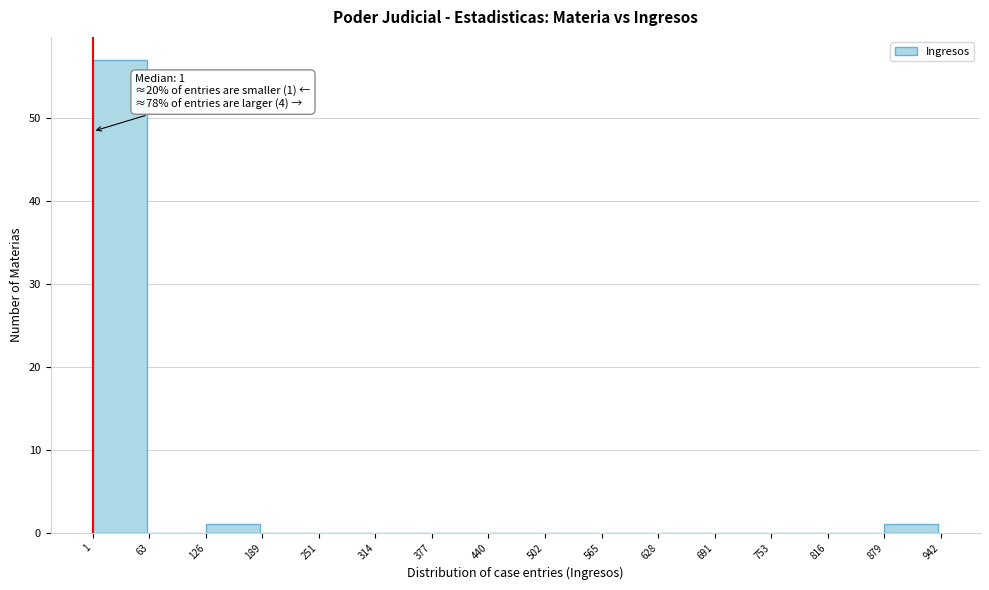

Which range on the x-axis has the tallest bar?

1 to 63